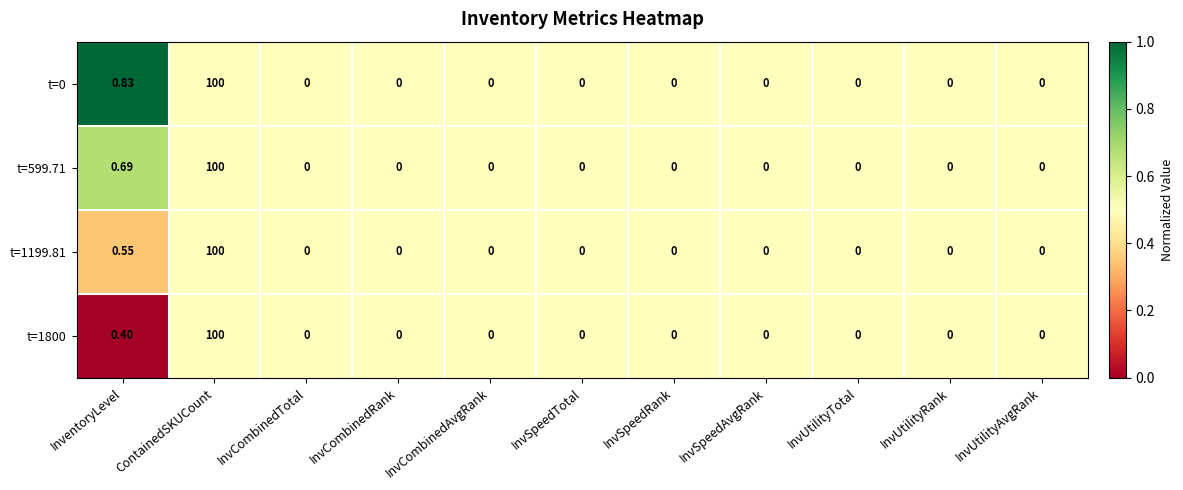

Which category has the highest value across all series?

ContainedSKUCount